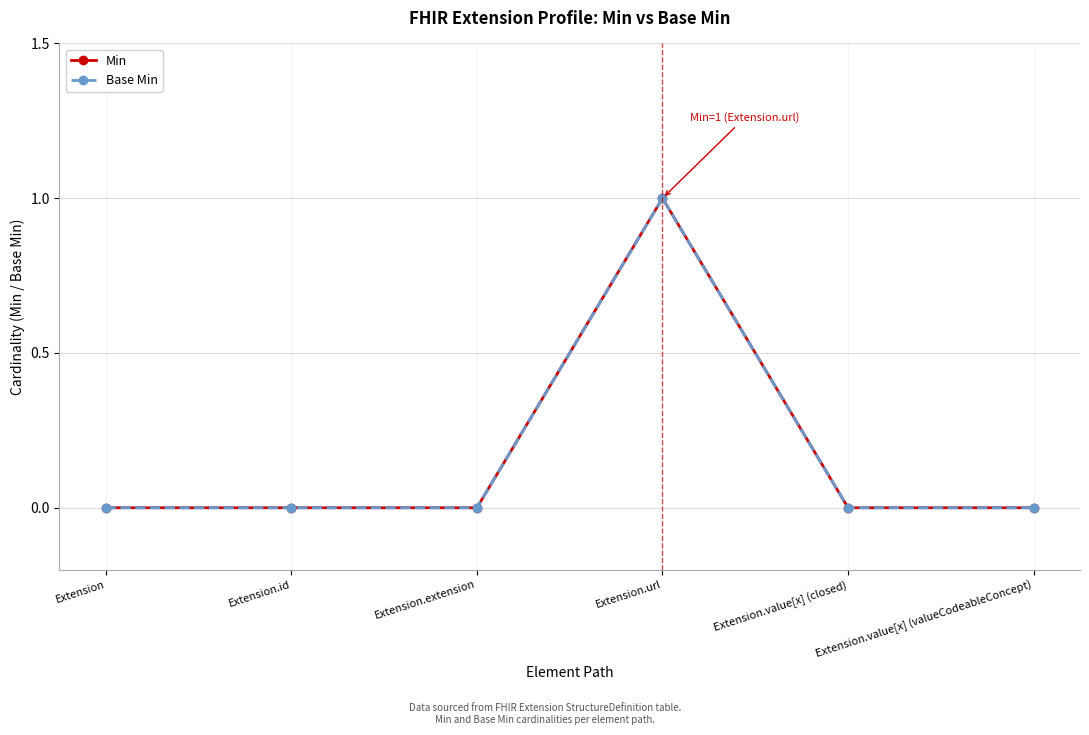

Rank the series at Extension.id from highest to lowest value.

Min, Base Min